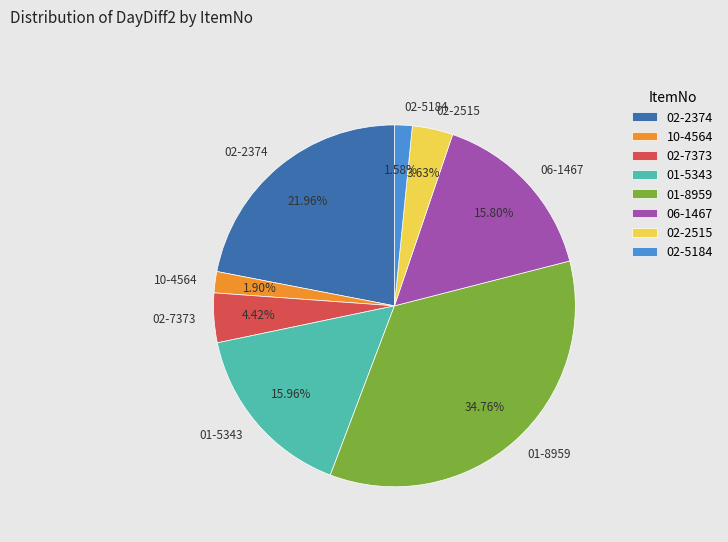

Approximately how many times larger is the value at 01-8959 compared to 06-1467?

2.2